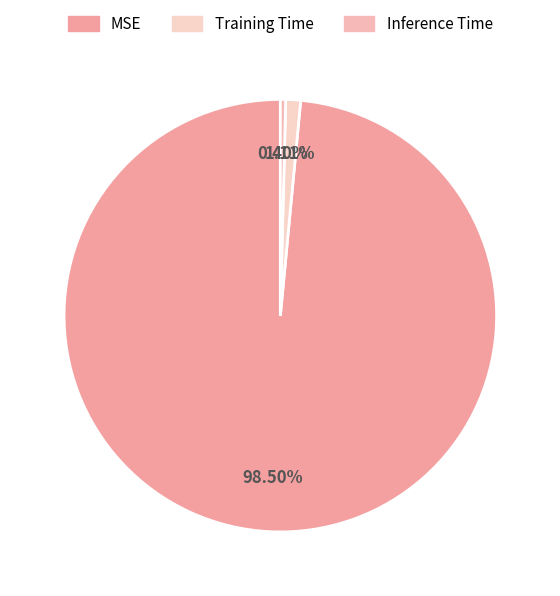

How many segments does this pie chart have?

3